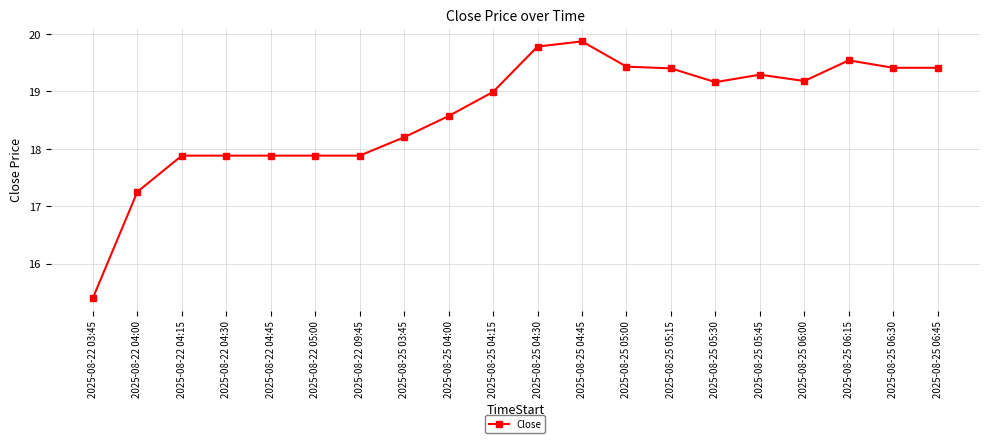

What is the difference between the values at 2025-08-25 06:45 and 2025-08-22 04:00?

2.2